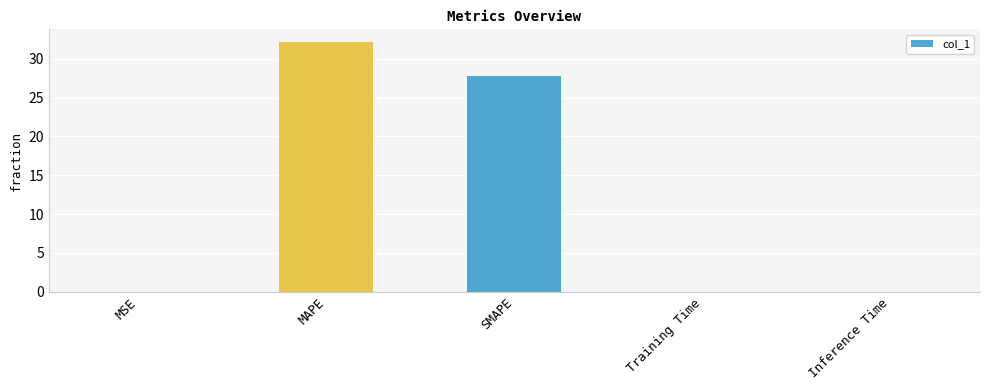

What is the change in value from MAPE to Training Time?

-32.2